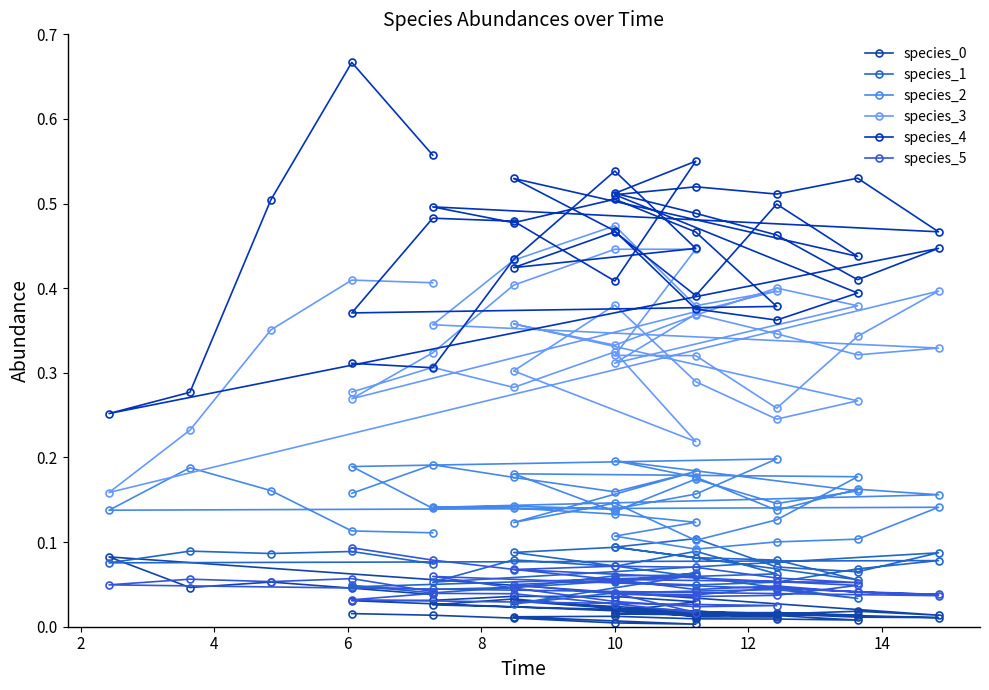

True or false: species_4 and species_5 cross at least once.

False